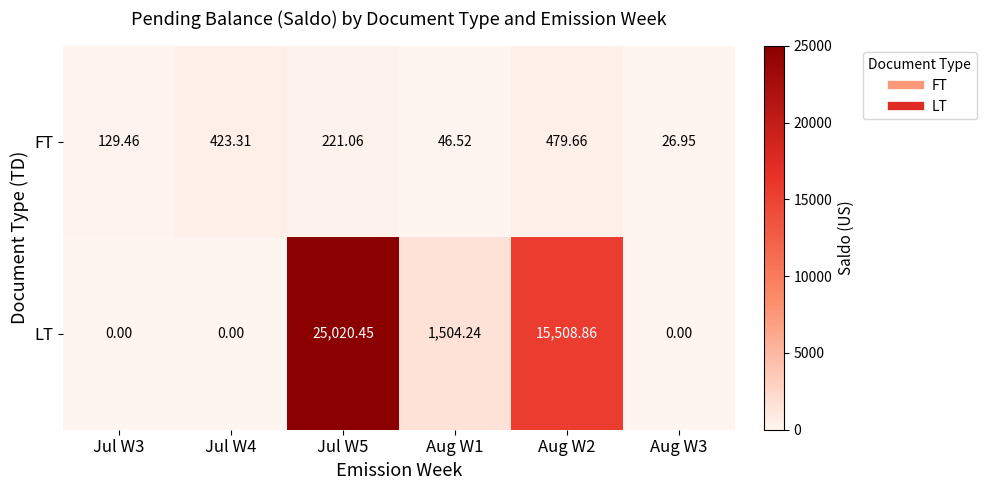

Which series has the largest total across all categories?

LT